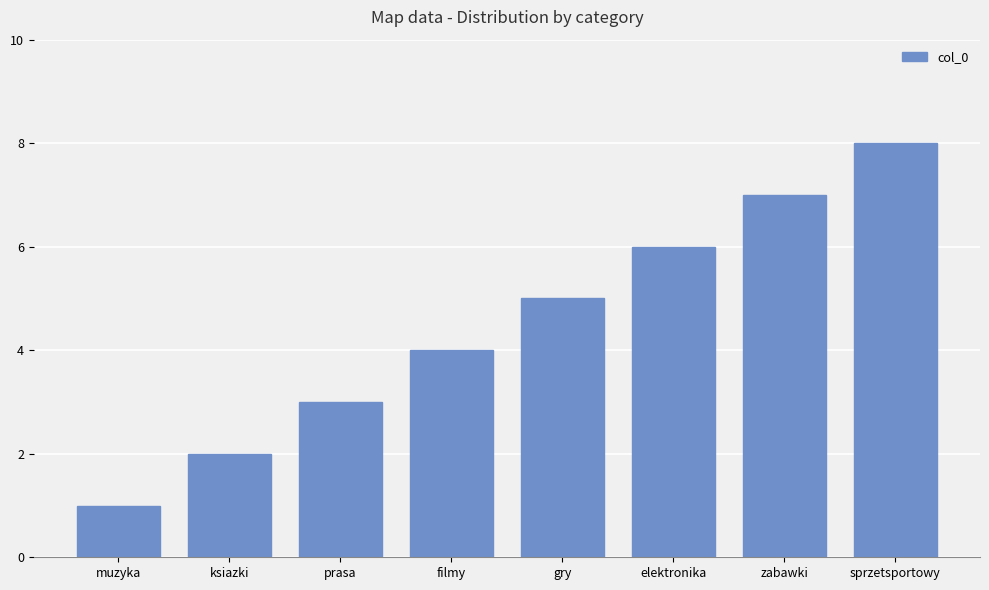

What is the label of the 5th bar from the left?

gry